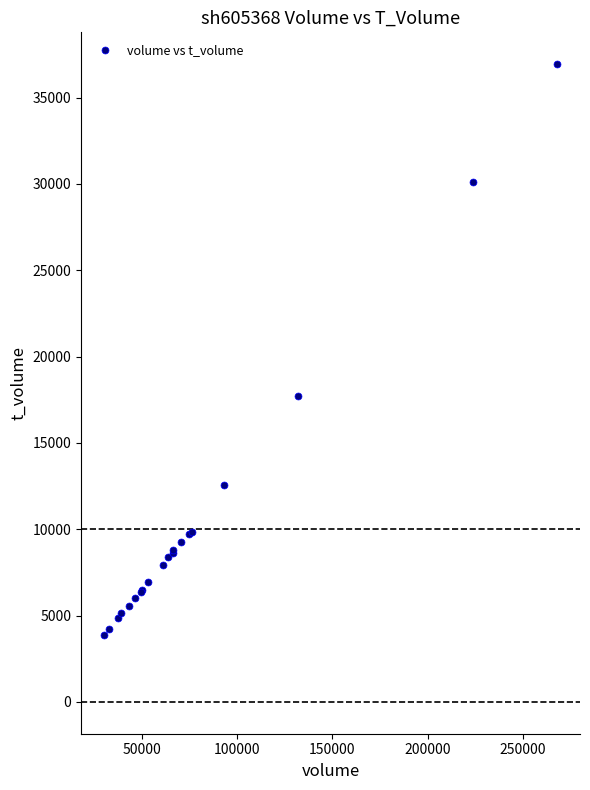

What Y value in the scatter plot is closest to 20394?

17744